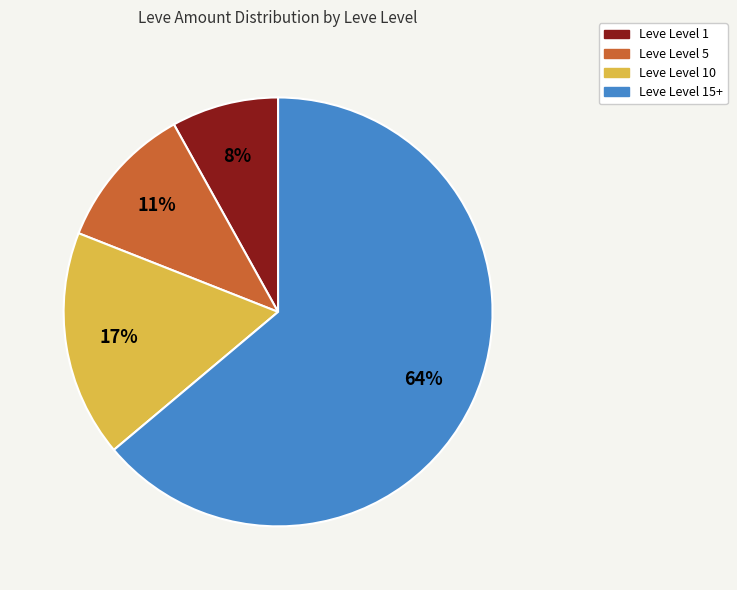

To the nearest percent, what is the average slice percentage?

25%